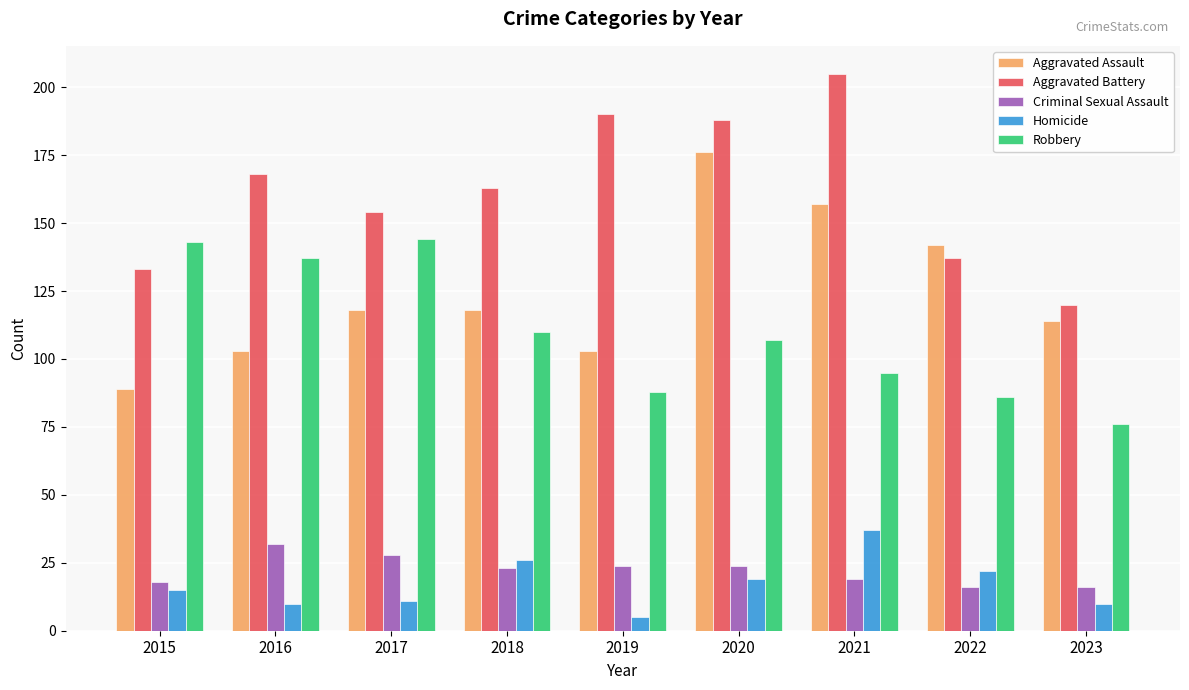

What is the total value across all series at 2015?

398